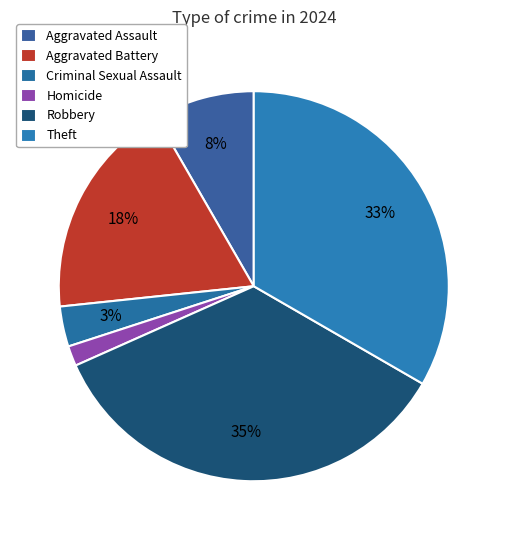

Which slice is the smallest?

Homicide